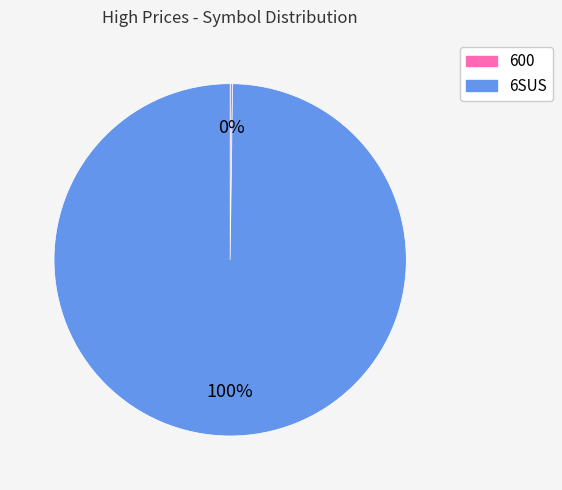

The 6SUS slice represents 90% of the pie. True or false?

False